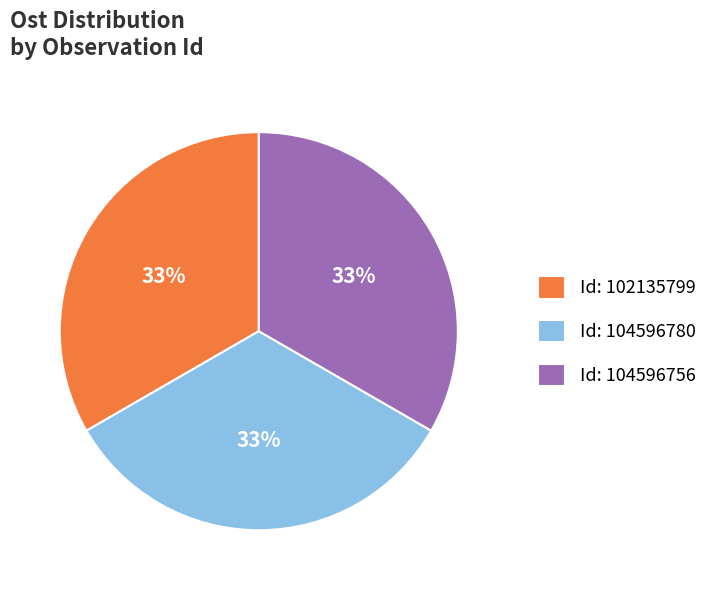

How many slices are in this pie chart?

3